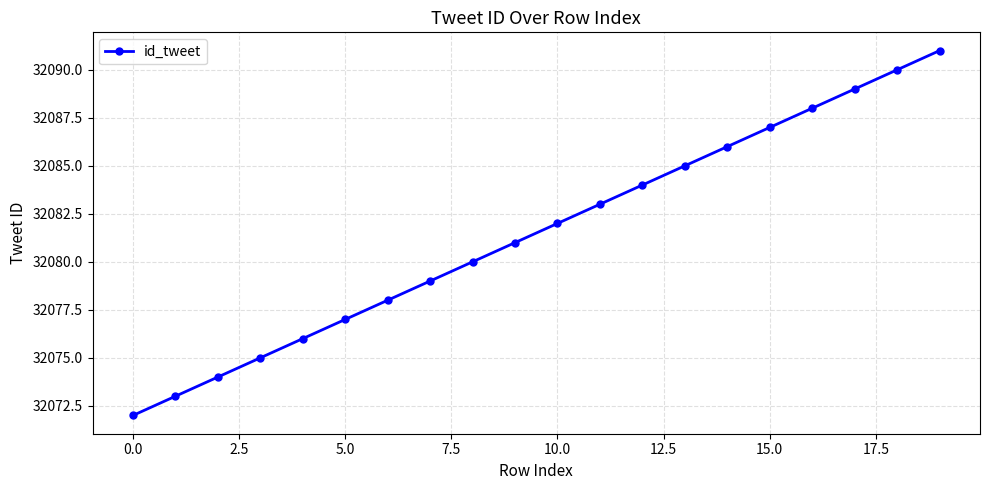

True or false: there are more than 0 points higher than both neighbors.

False